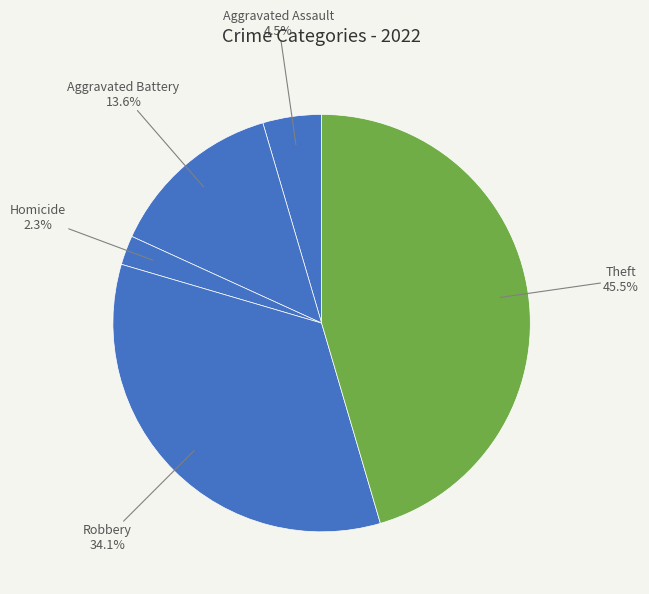

How many slices are in this pie chart?

5